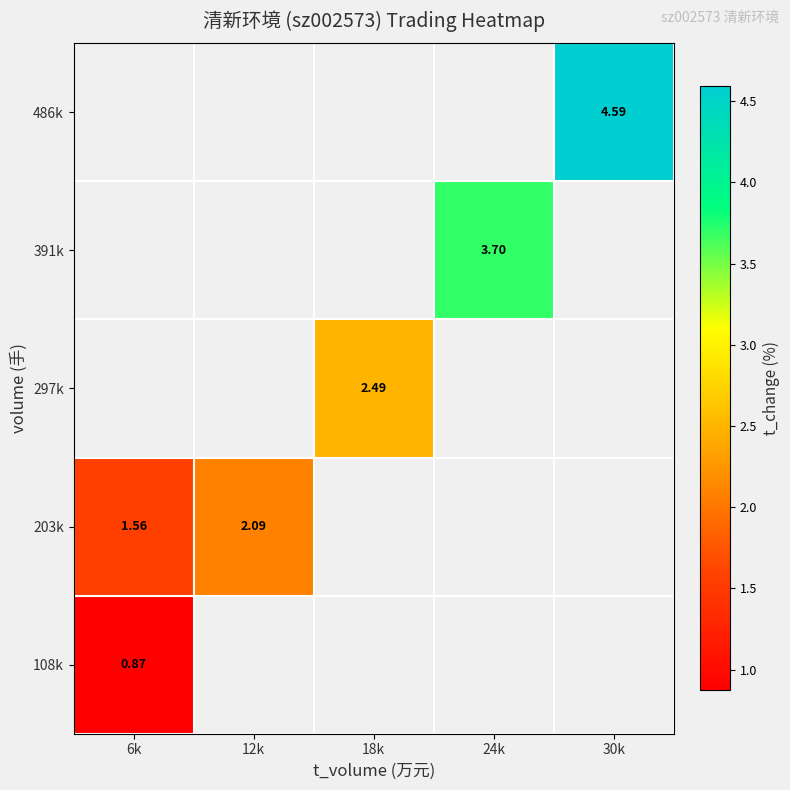

Rank the series by their average value, from lowest to highest.

108k, 203k, 297k, 391k, 486k